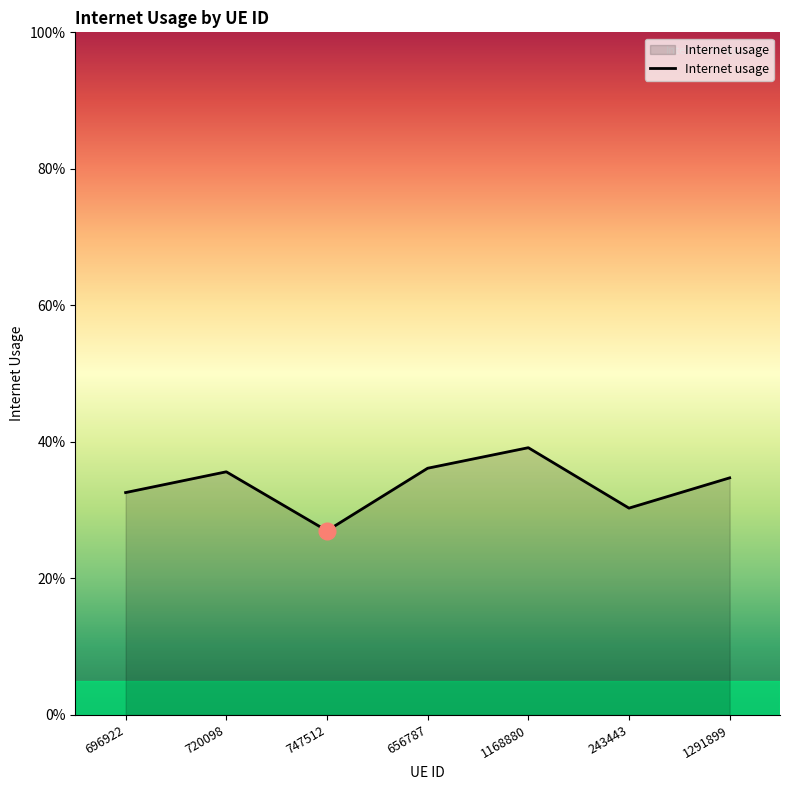

Is this an area chart (filled region under the line)?

Yes